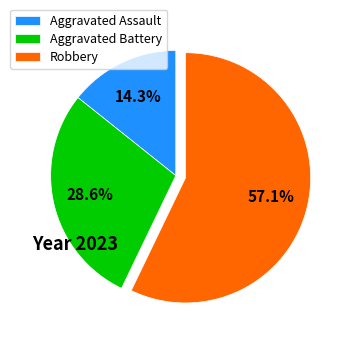

To the nearest percent, what portion does Aggravated Assault represent?

14%